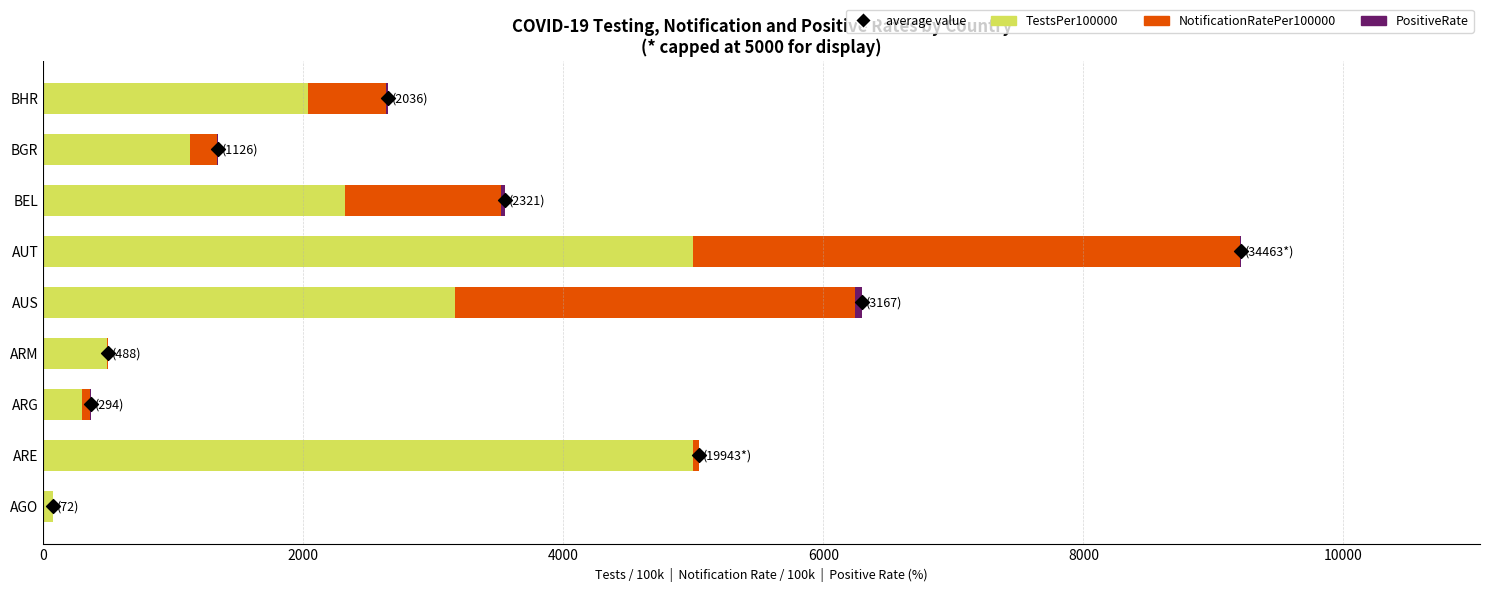

What are all the series names shown in the legend?

TestsPer100000, NotificationRatePer100000, PositiveRate, average value